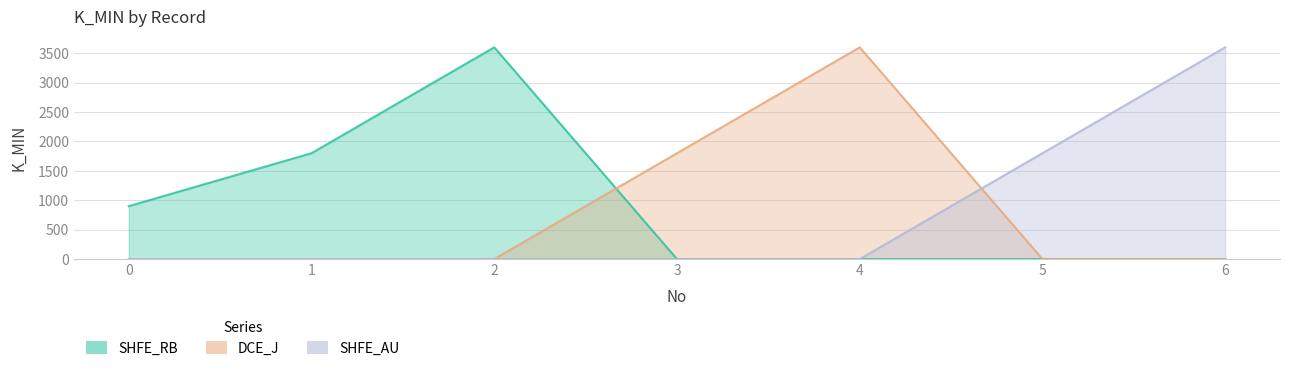

What is the total value across all series at 4?

3600